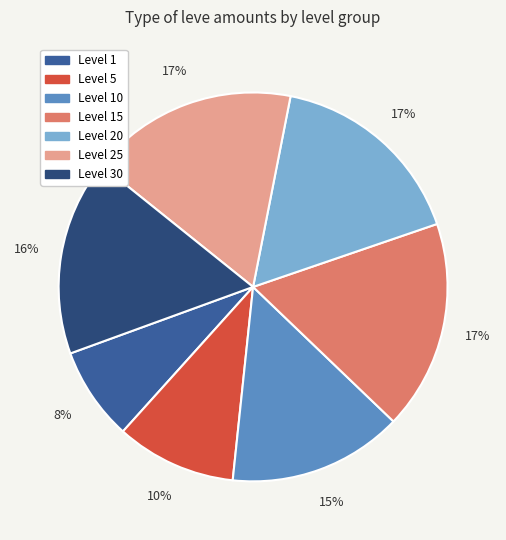

To the nearest percent, what is the average slice percentage?

14%